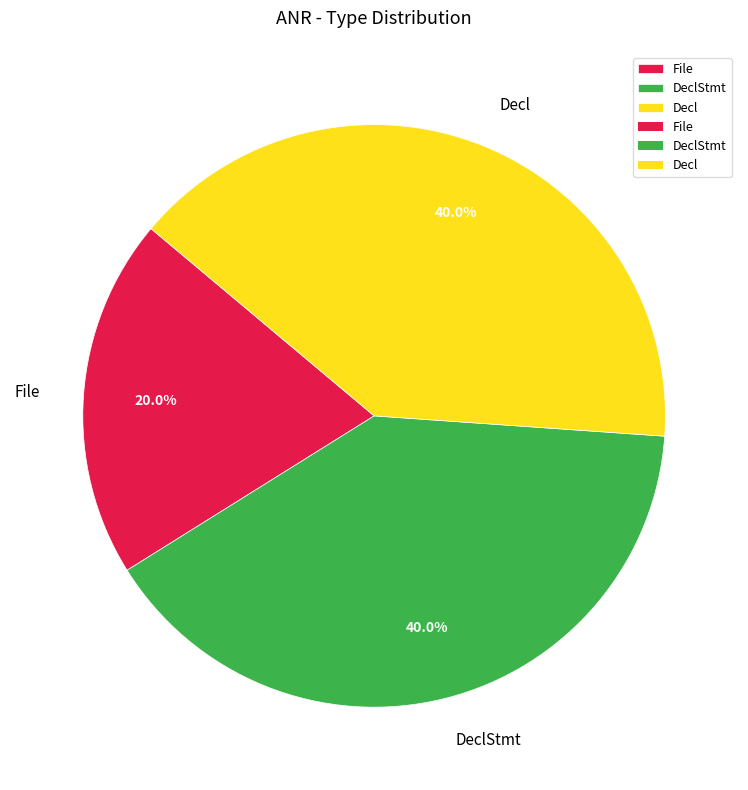

Between File and DeclStmt, which is larger?

DeclStmt